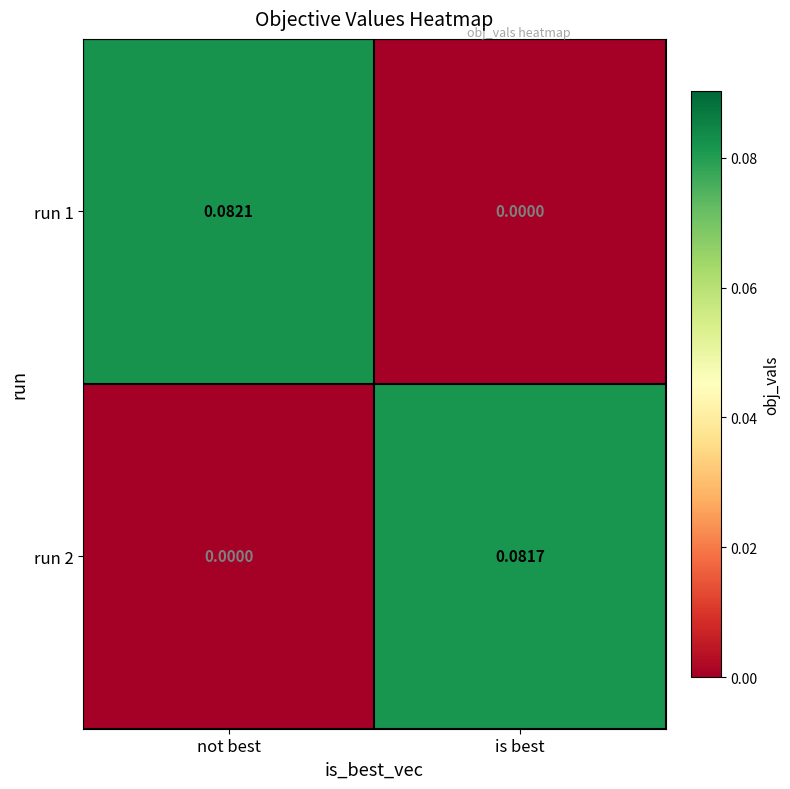

Which series changed the most between not best and is best?

run 1